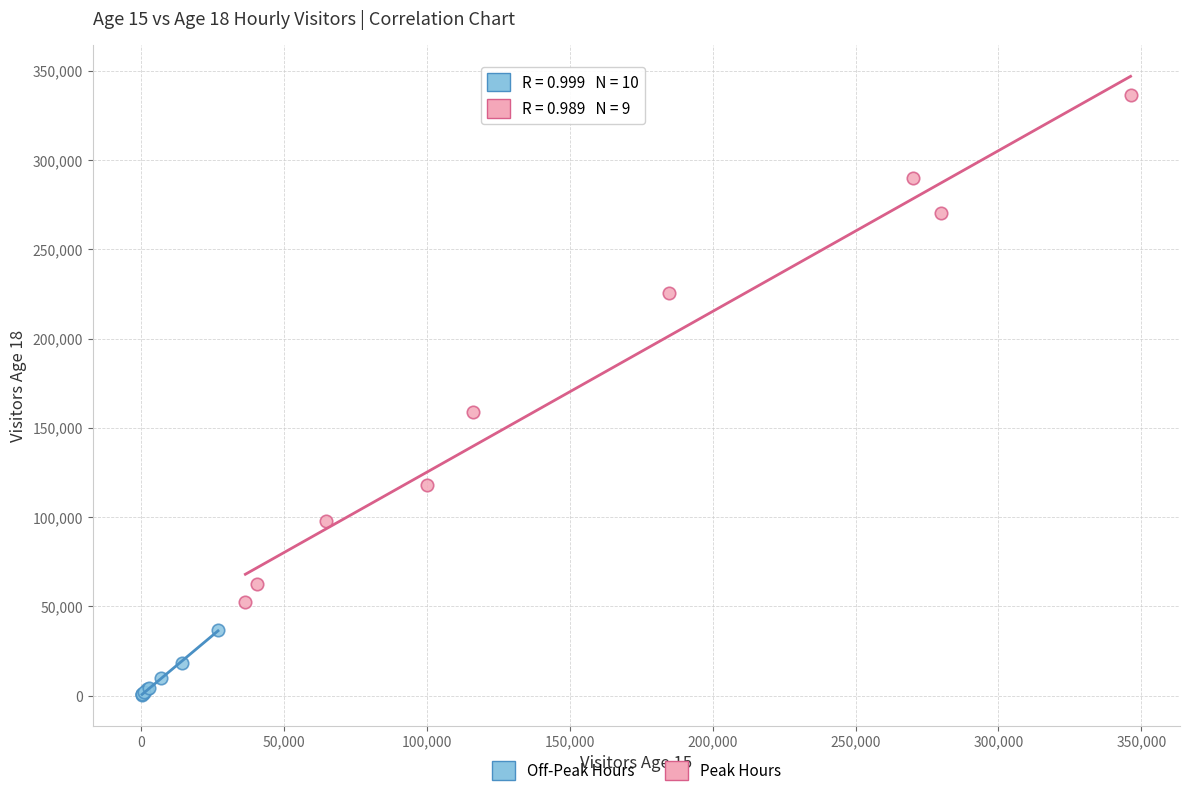

Which series has the widest spread of Y values?

Peak Hours